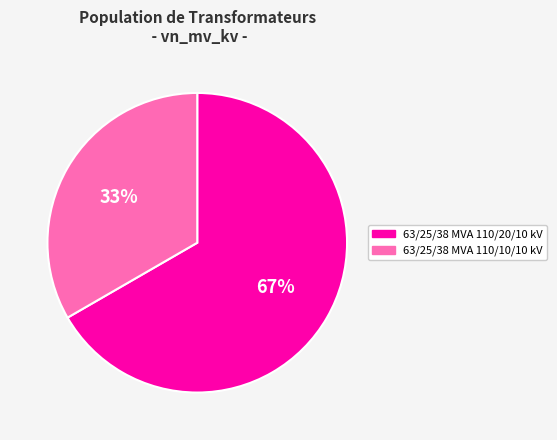

Does any single category account for the majority?

Yes